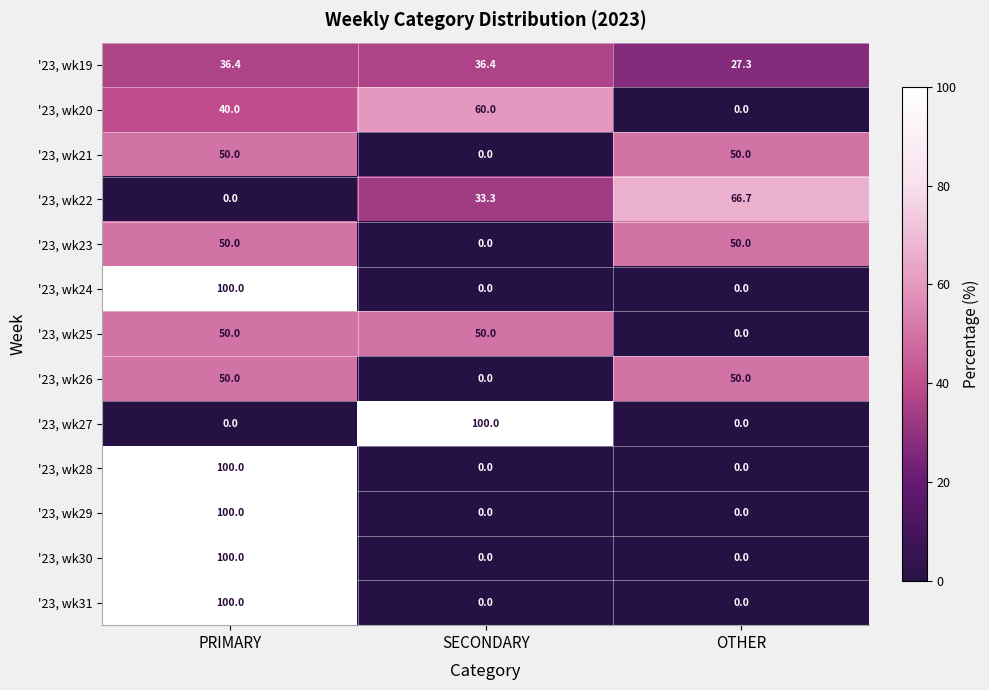

Between SECONDARY and OTHER, which series saw the biggest shift?

'23, wk27